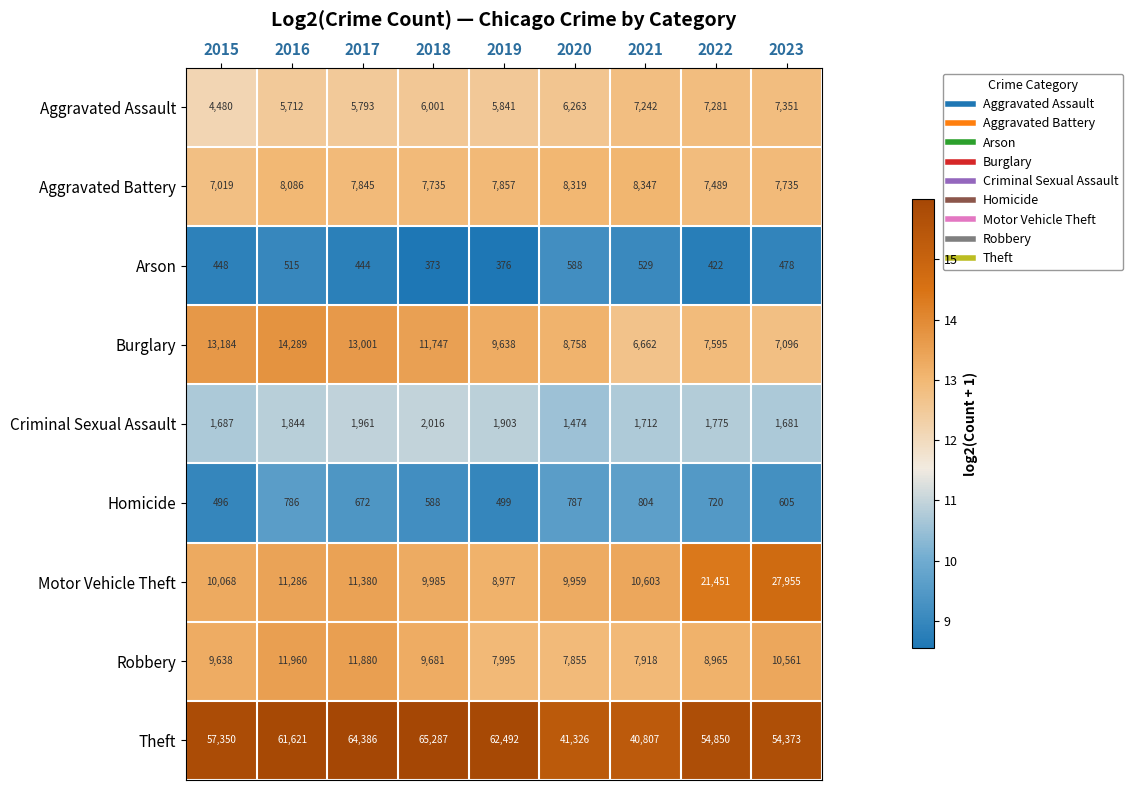

How many categories are shown in the chart?

9